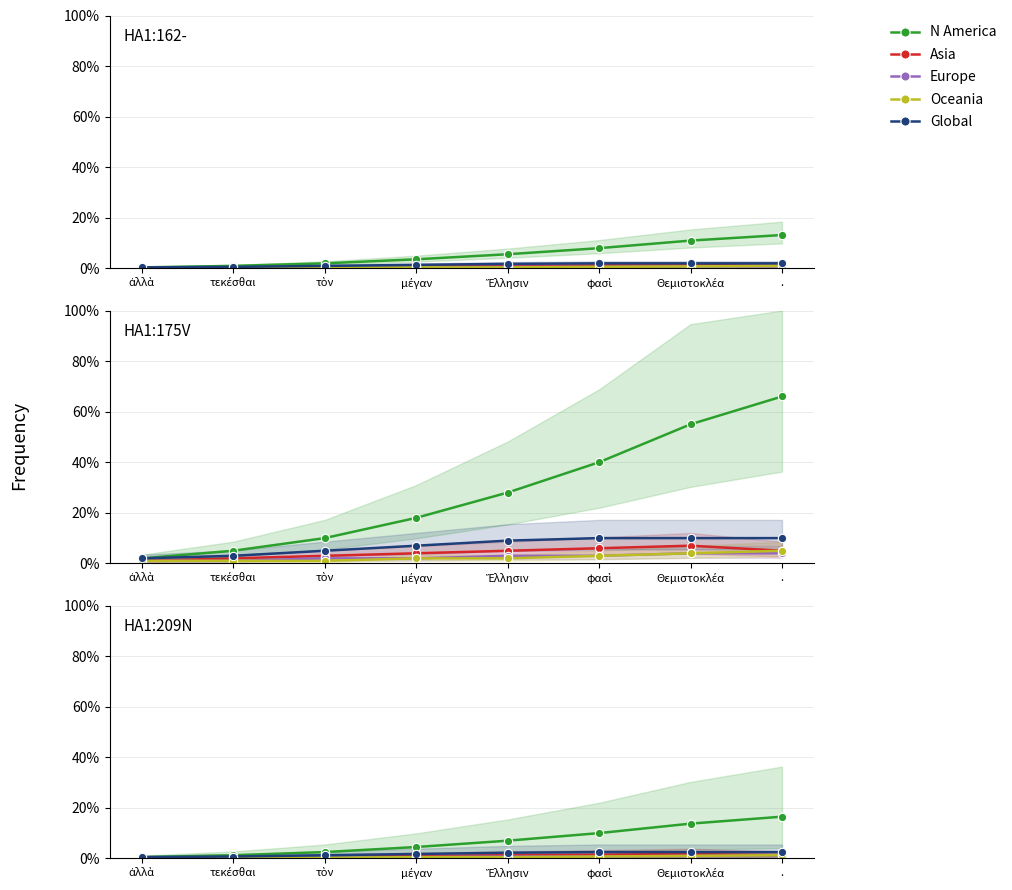

What is the average value of the N America series?

0.1